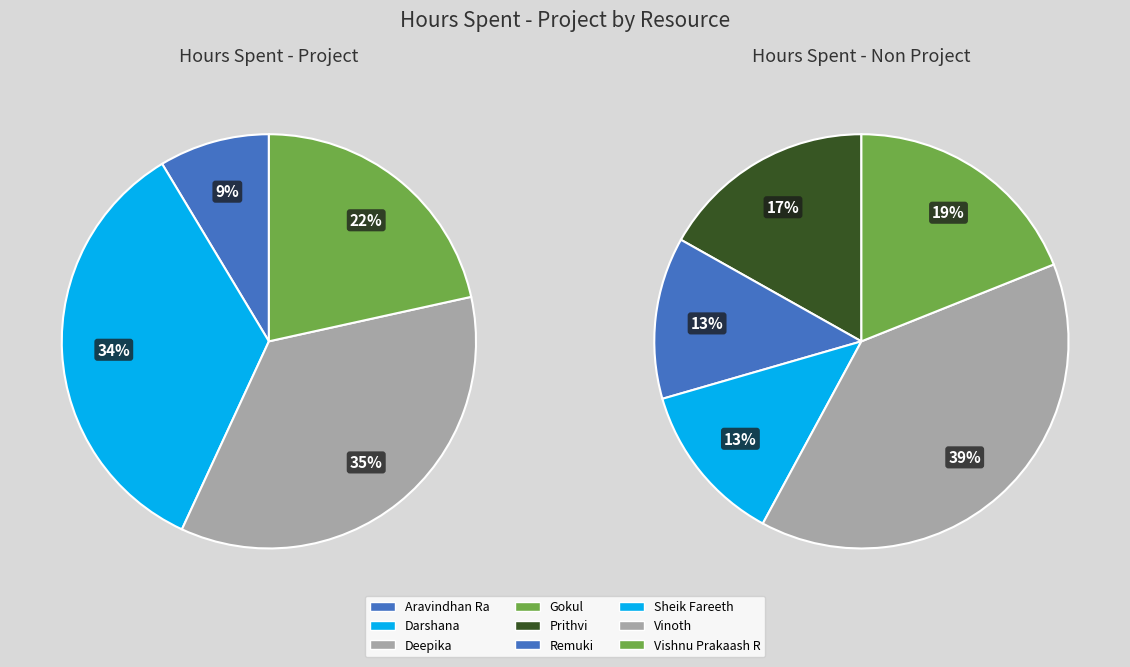

Do Sheik Fareeth and Aravindhan Ra together represent more than half of the pie?

No